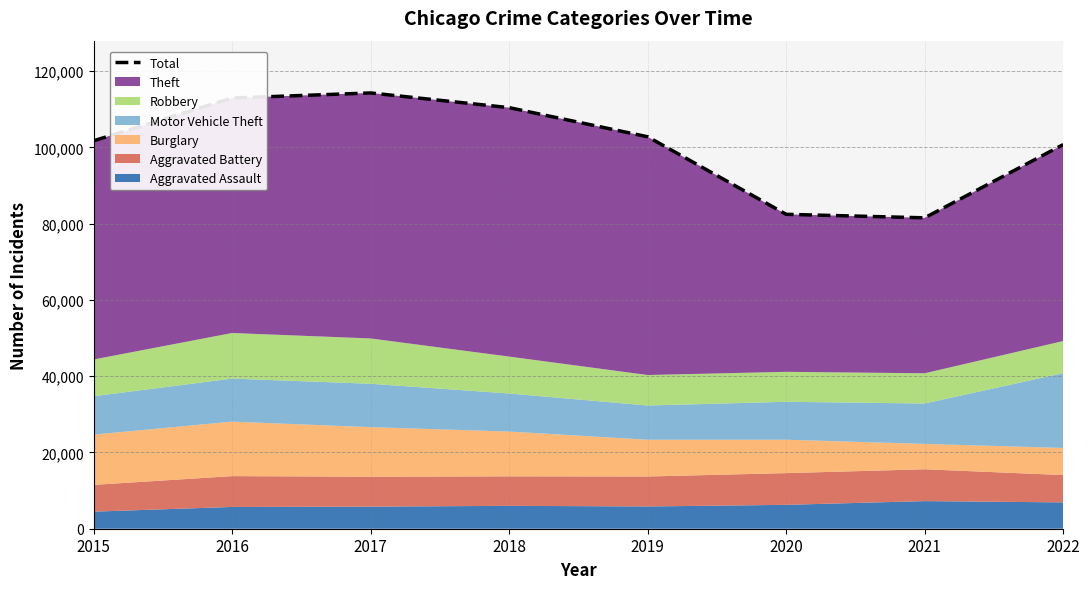

Which label corresponds to the smallest value in the chart?

2021